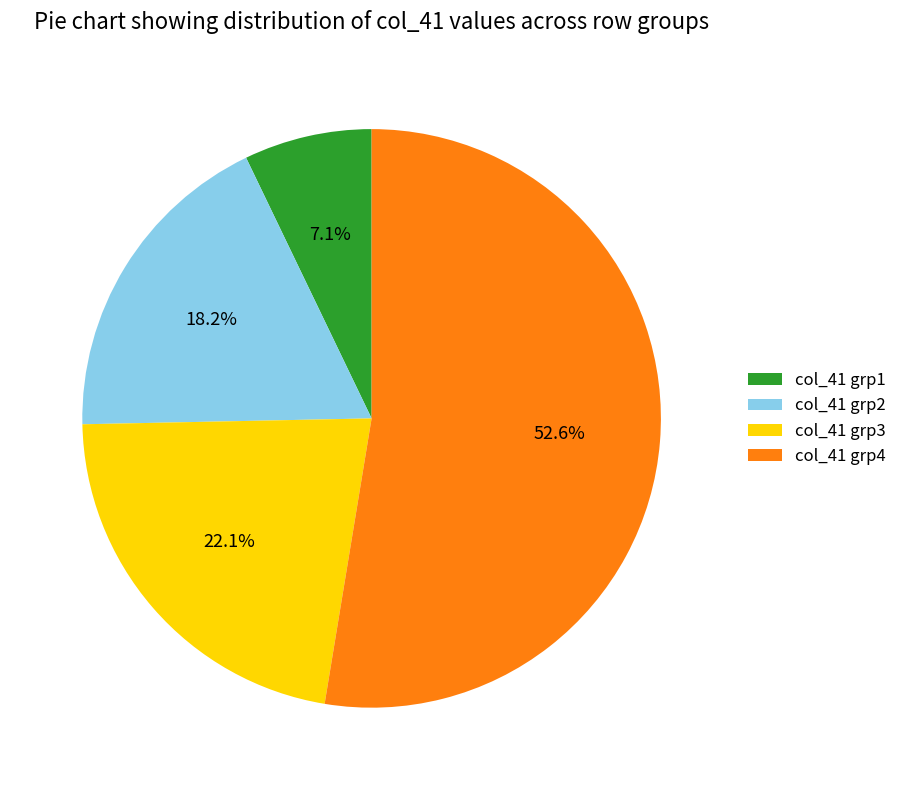

What is the smallest slice in the pie chart?

col_41 grp1